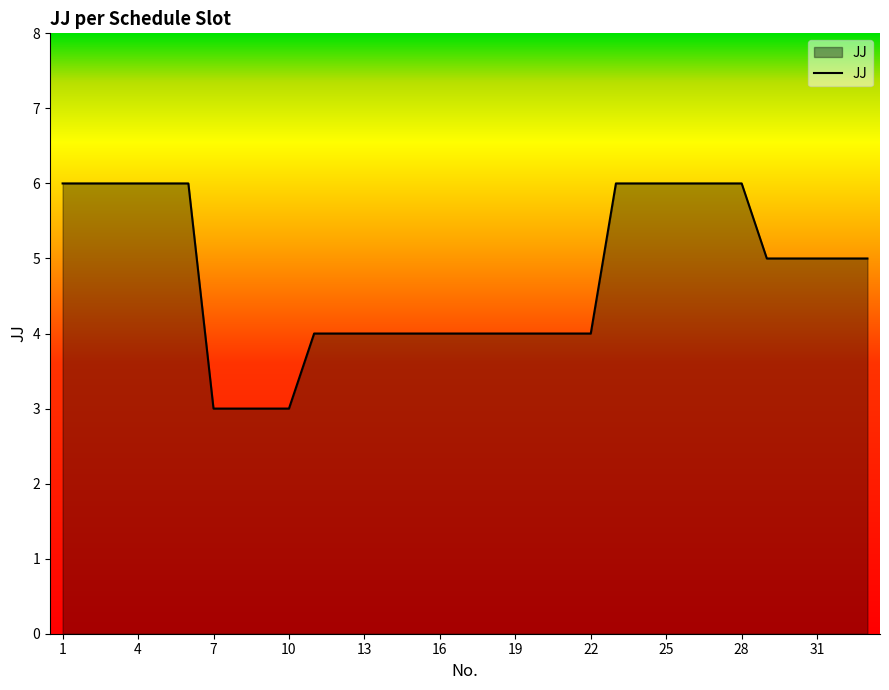

Does the chart display data point markers on the line(s)?

No